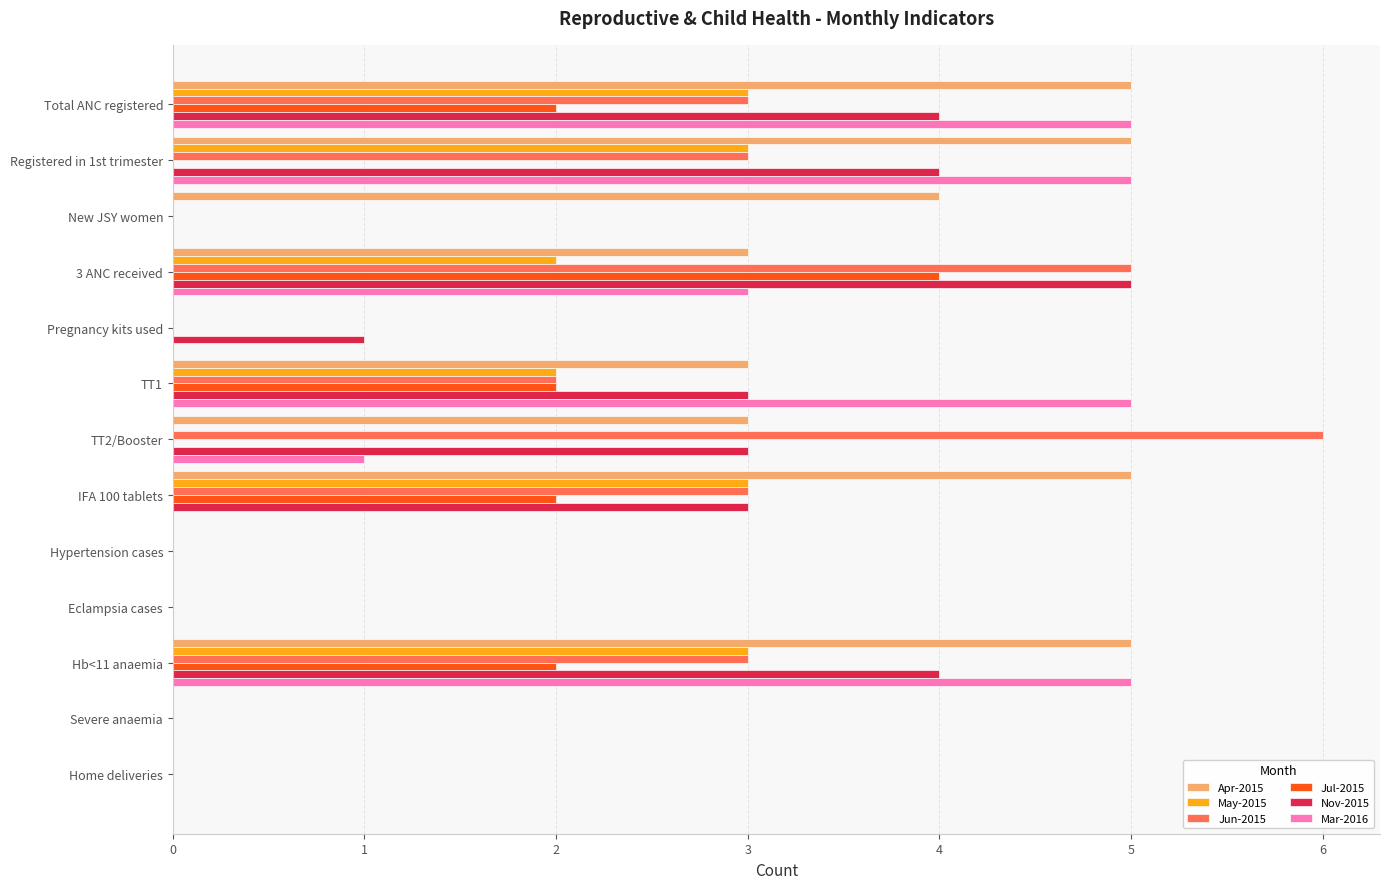

The value of Jul-2015 at TT1 is 2. True or false?

True